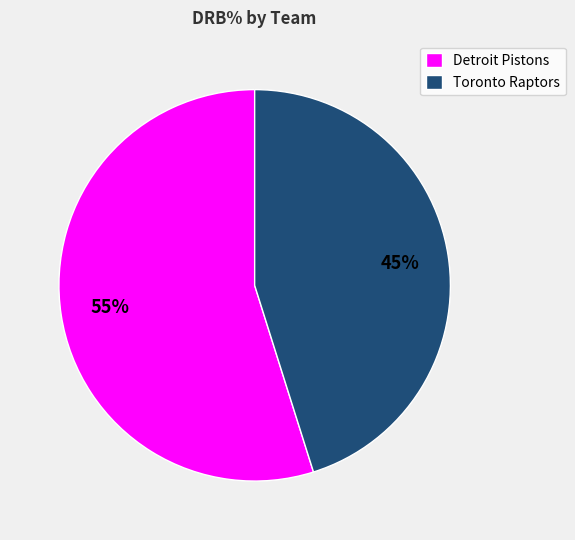

Which slice is the smallest?

Toronto Raptors